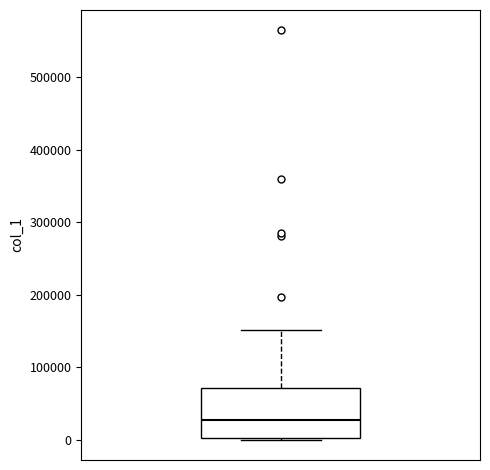

Read this box plot against the y-axis: the position of the median line, the range covered by the box, and the ends of both whiskers. The values are not printed on the chart, so give them approximately, as read against the axis.

median 30000, box 0 to 70000, whiskers 0 to 150000